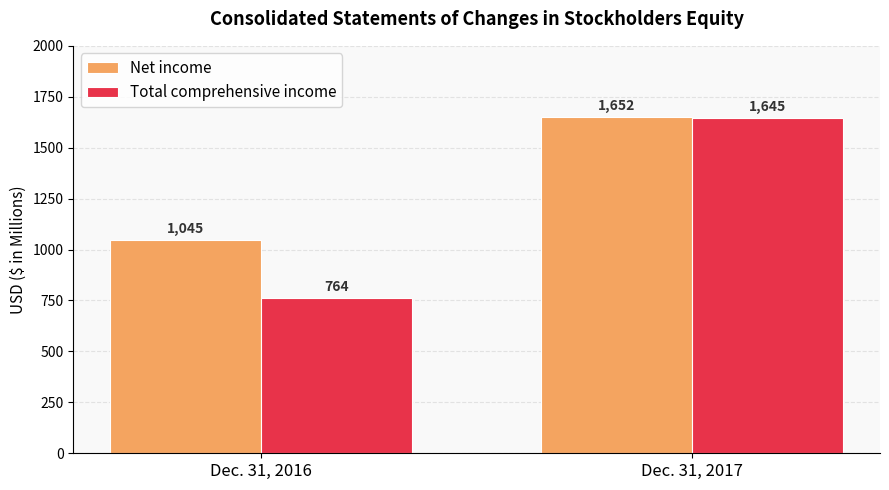

How many series are shown in this chart?

2